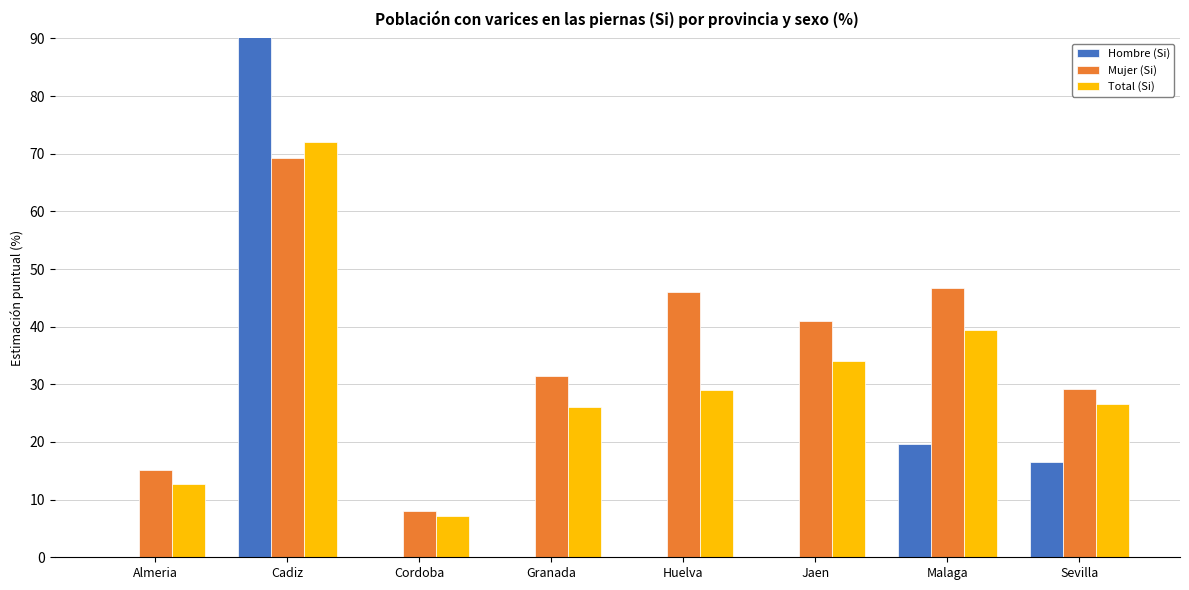

What is the label of the 3rd bar from the right?

Jaen